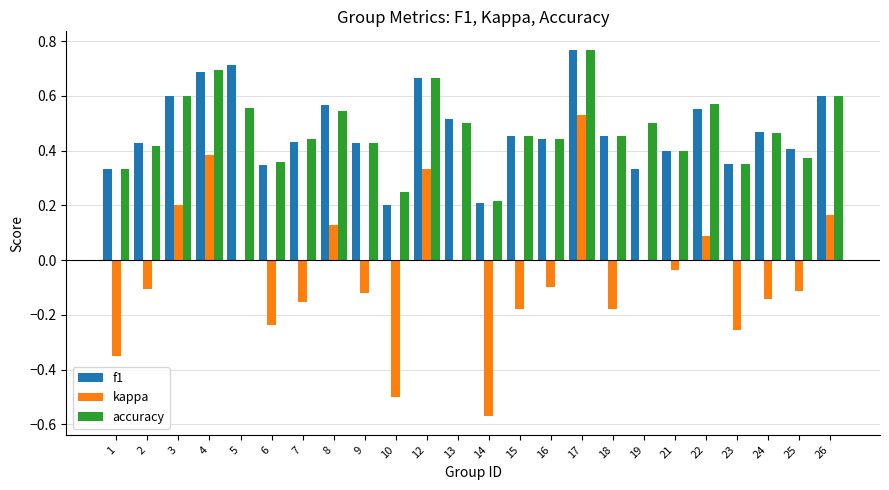

Which category has the highest value in the f1 series?

17